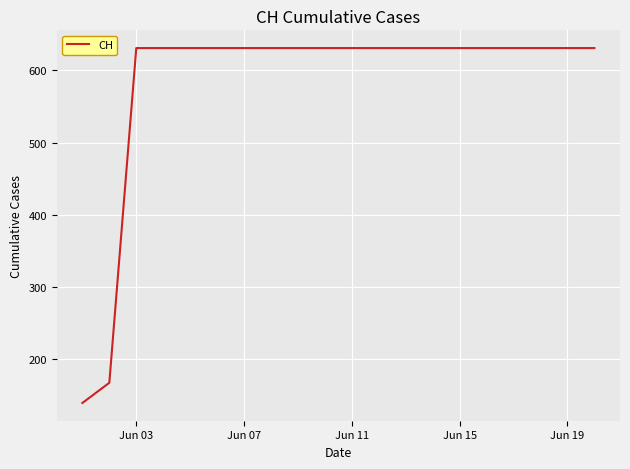

What is the maximum value shown in the chart?

631